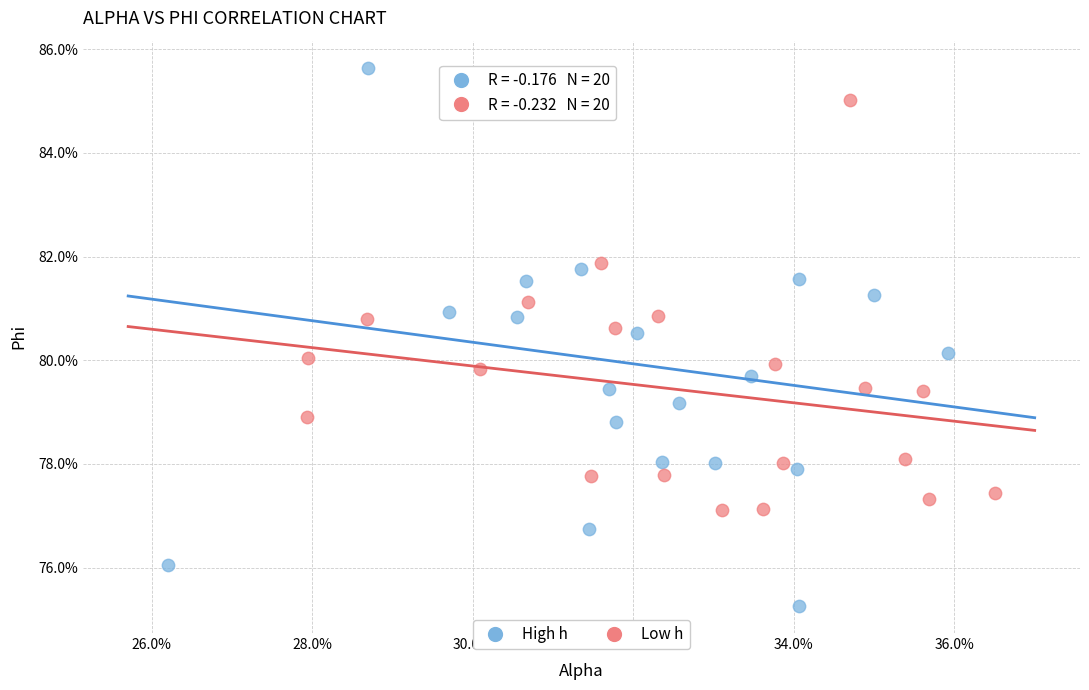

Which series reaches the maximum Y coordinate?

High h